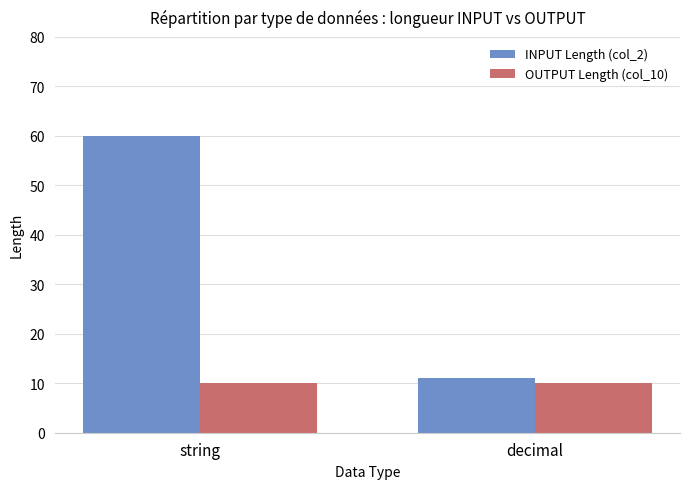

What is the smallest value displayed?

10